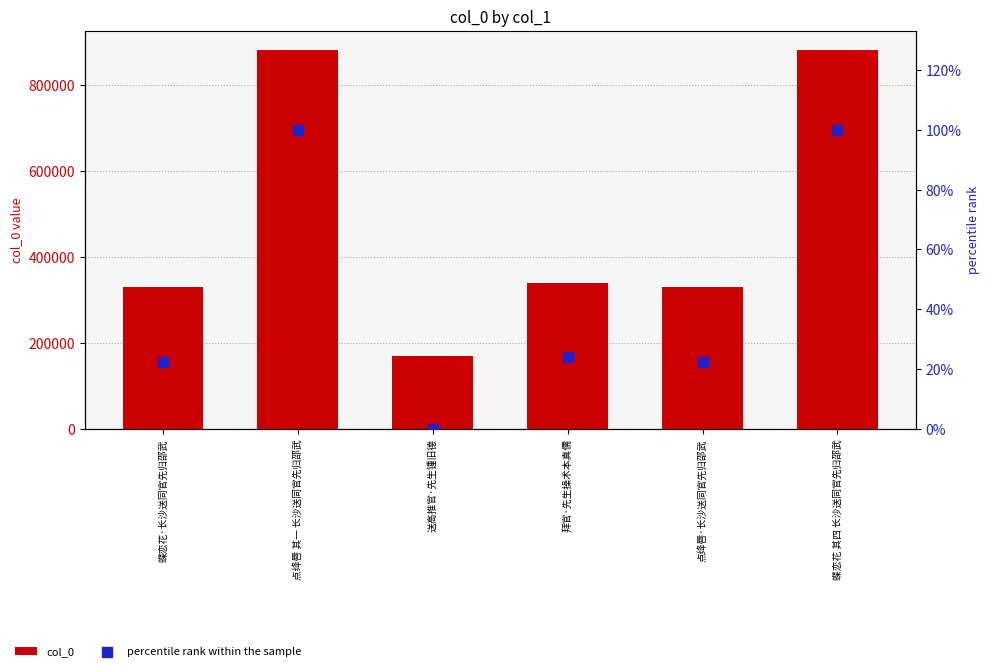

What is the total value across all series at 蝶恋花·长沙送同官先归邵武?

329553.5